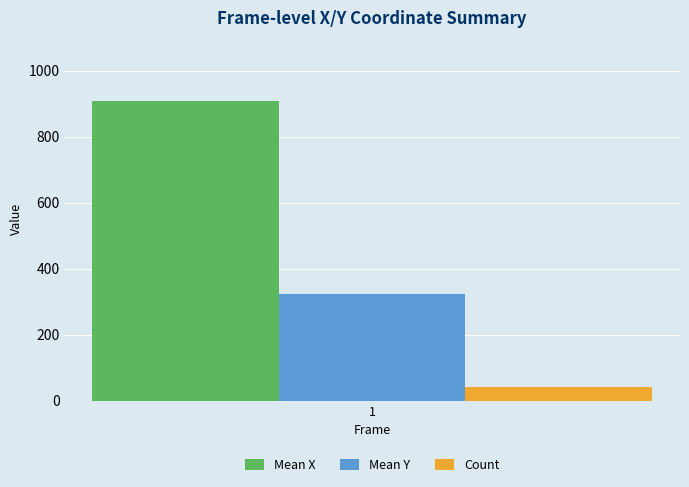

What value does the Count series have at 1?

40.0